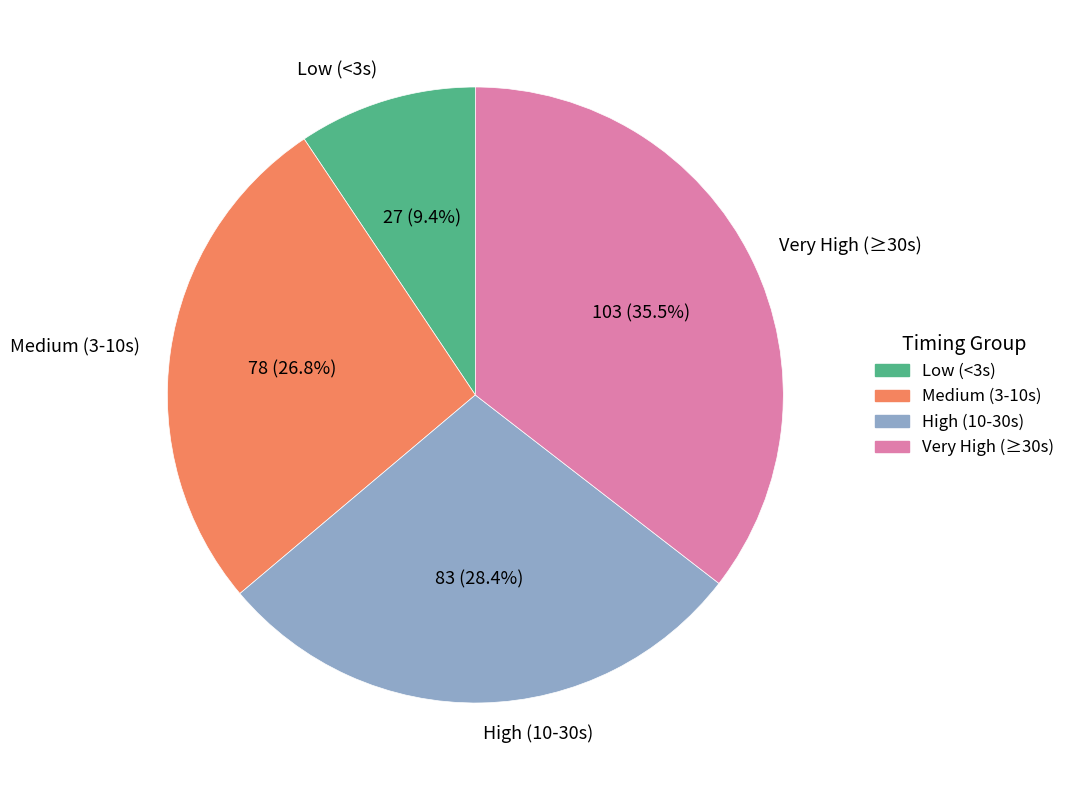

Which slice is the largest?

Very High (≥30s)